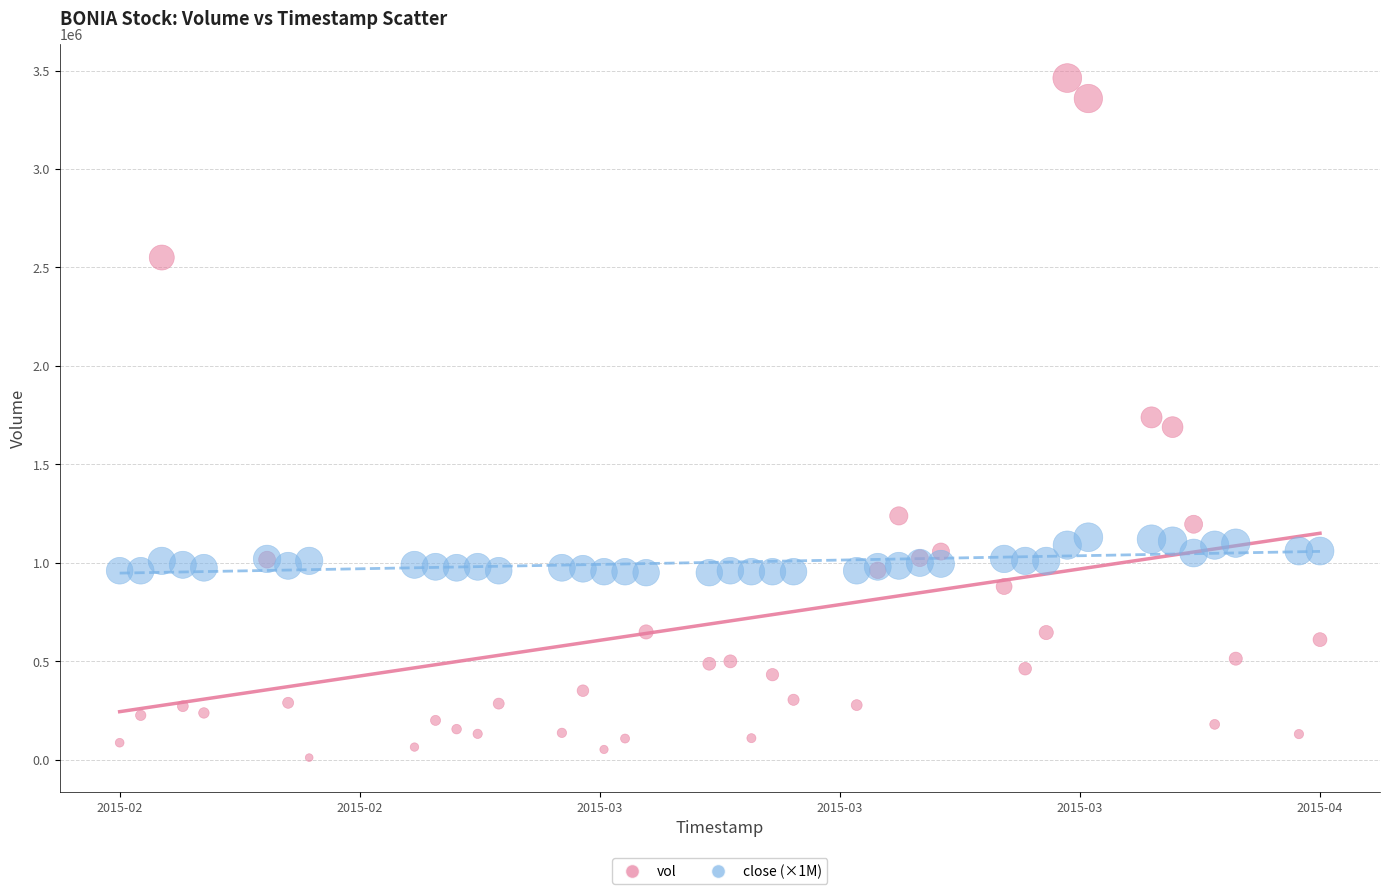

What are all the series names shown in the legend?

vol, close (×1M)